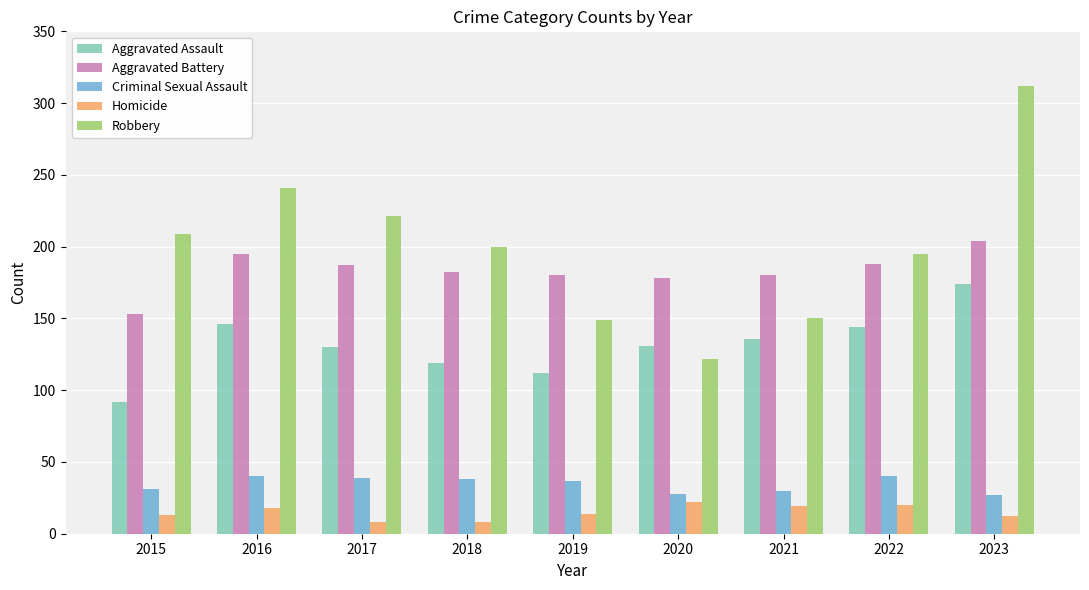

What is the sum of the Homicide values at 2015 and 2017?

21